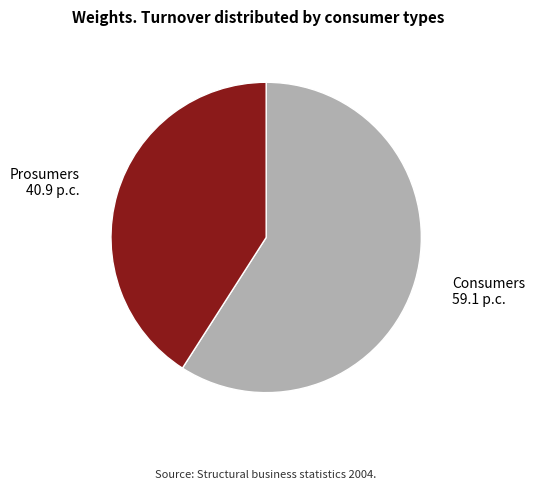

Do Consumers and Prosumers together represent more than half of the pie?

Yes